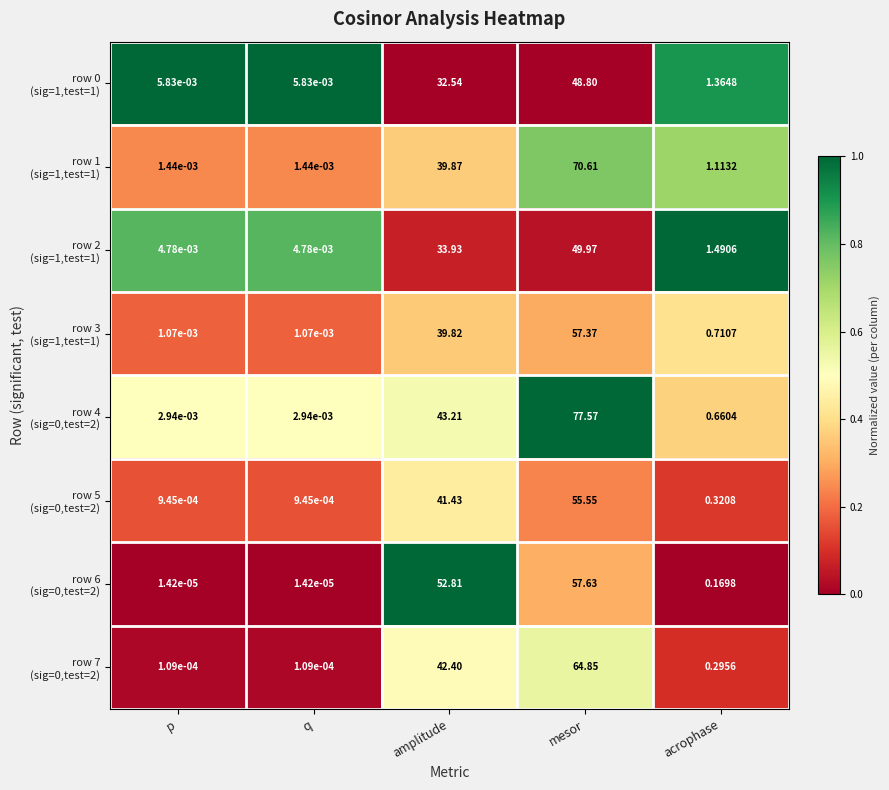

At which category is the sum across all series the highest?

mesor